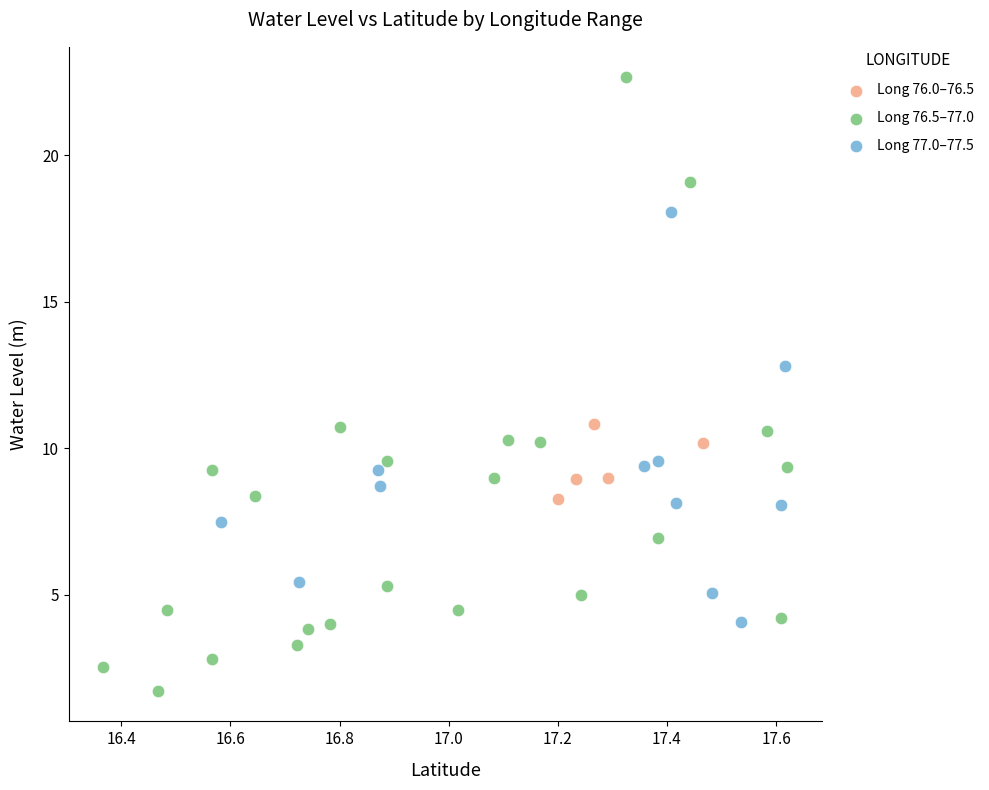

Which series has the widest spread of Y values?

Long 76.5–77.0